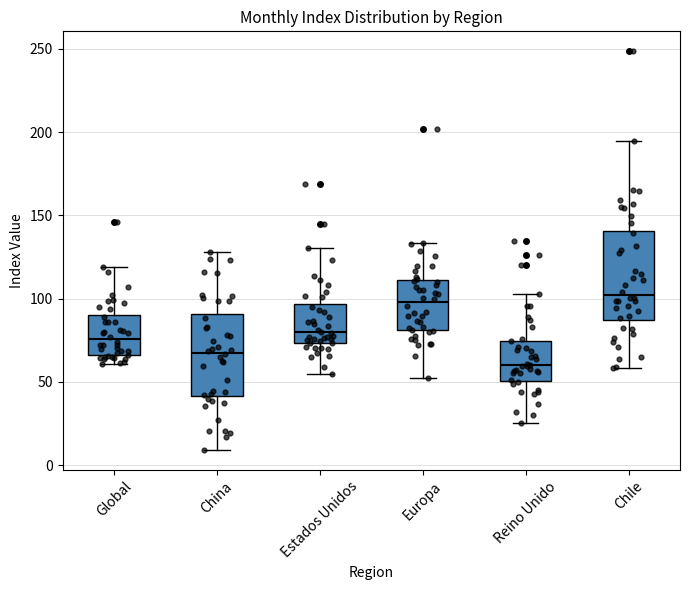

Reading left to right, transcribe this box plot: for each box, give where its median line is, the range the box spans, and where its two whiskers end, as read against the y-axis. The values are not printed on the chart, so give them approximately, as read against the axis.

Global: median 75, box 65 to 90, whiskers 60 to 120
China: median 70, box 40 to 90, whiskers 10 to 130
Estados Unidos: median 80, box 75 to 95, whiskers 55 to 130
Europa: median 100, box 80 to 110, whiskers 50 to 135
Reino Unido: median 60, box 50 to 75, whiskers 25 to 105
Chile: median 100, box 85 to 140, whiskers 60 to 195